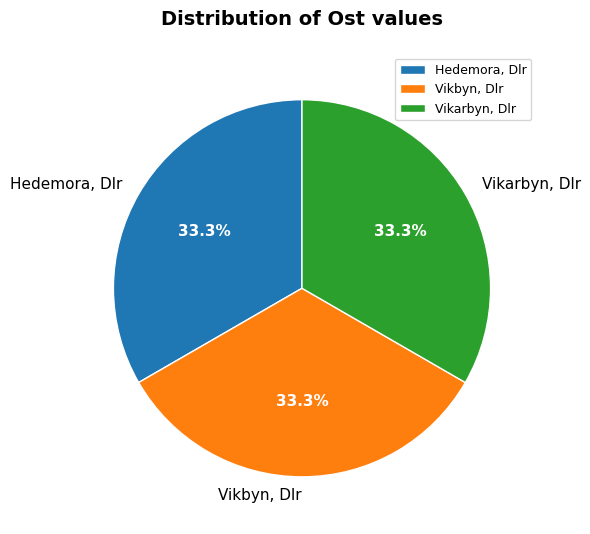

What percentage is NOT represented by Vikarbyn, Dlr?

66.7%